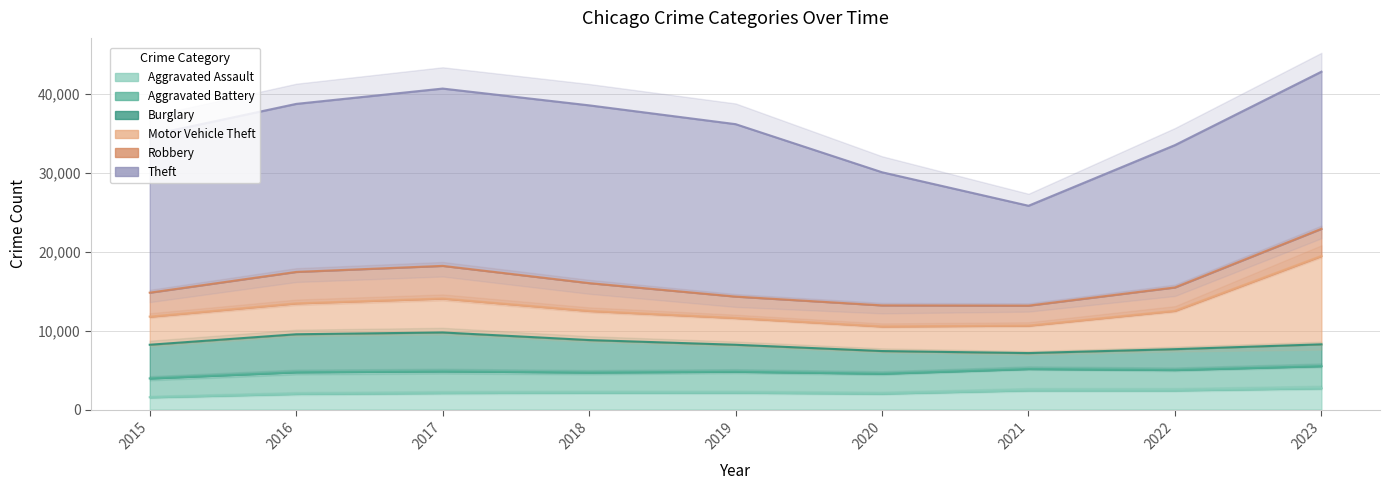

True or false: Robbery and Aggravated Assault cross at least once.

False